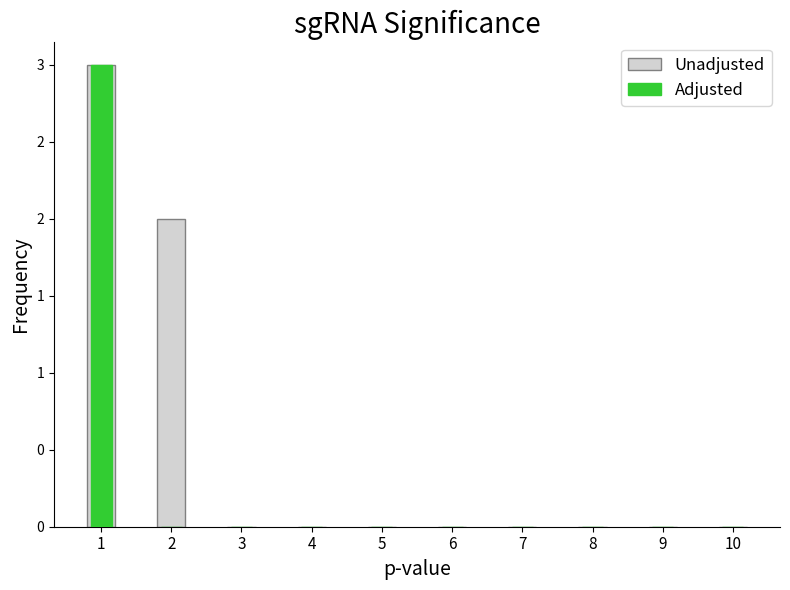

At which label is Unadjusted closest to 1?

2